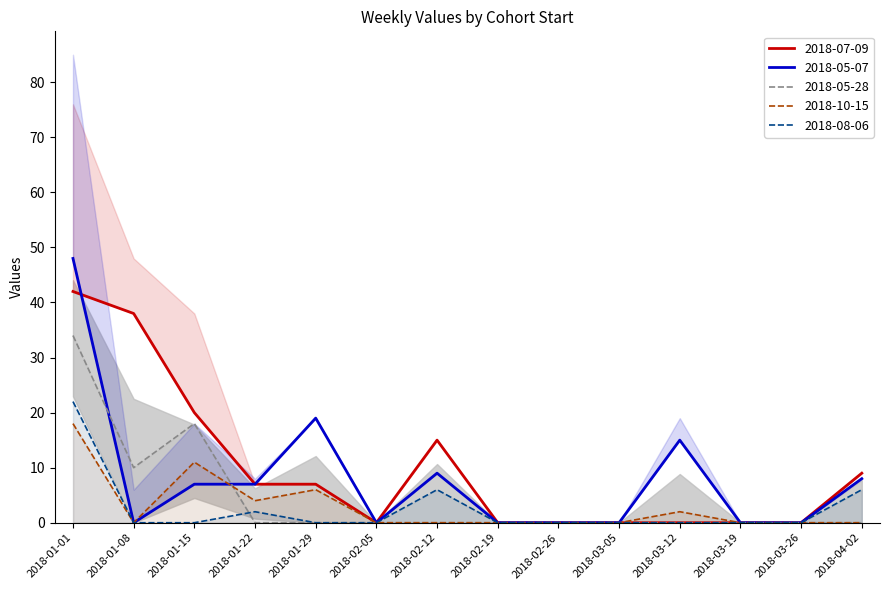

What is the label of the 1st point from the left?

2018-01-01